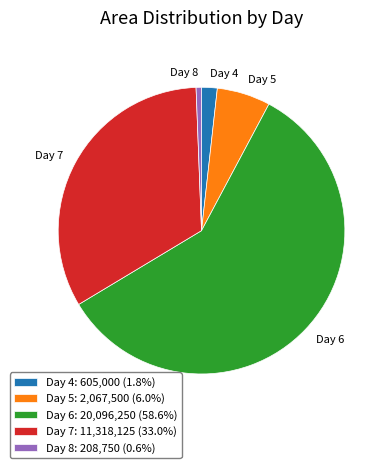

Between Day 5 and Day 7, which is larger?

Day 7